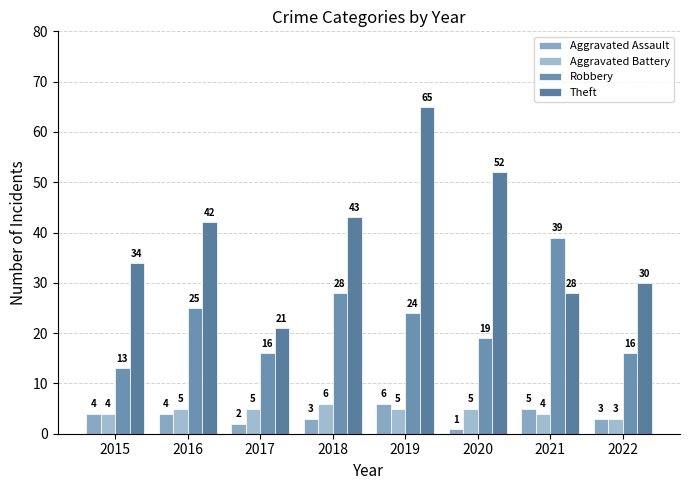

Count the number of categories in the chart.

8